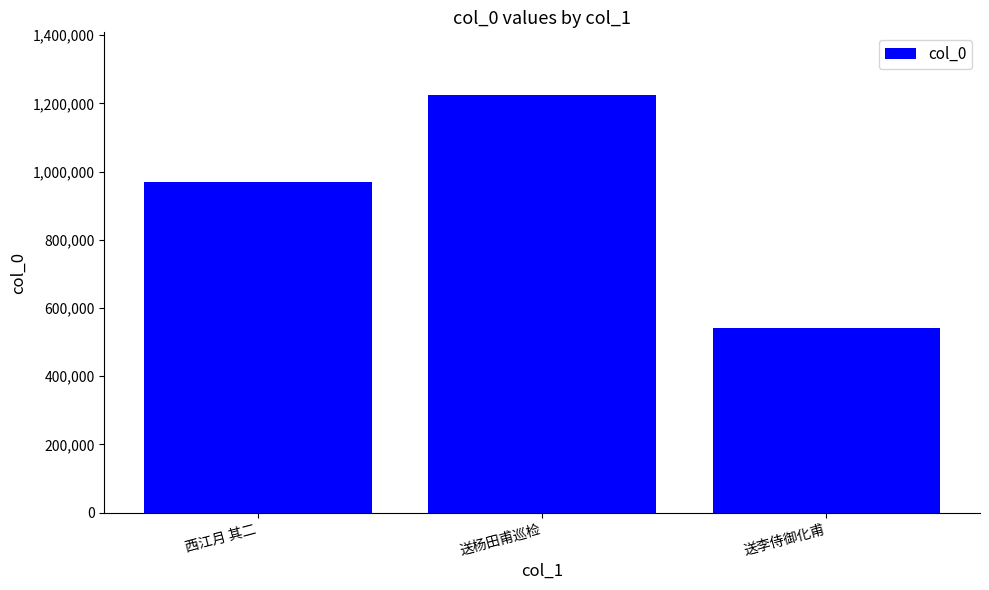

What is the value of the 2nd bar from the left?

1224912